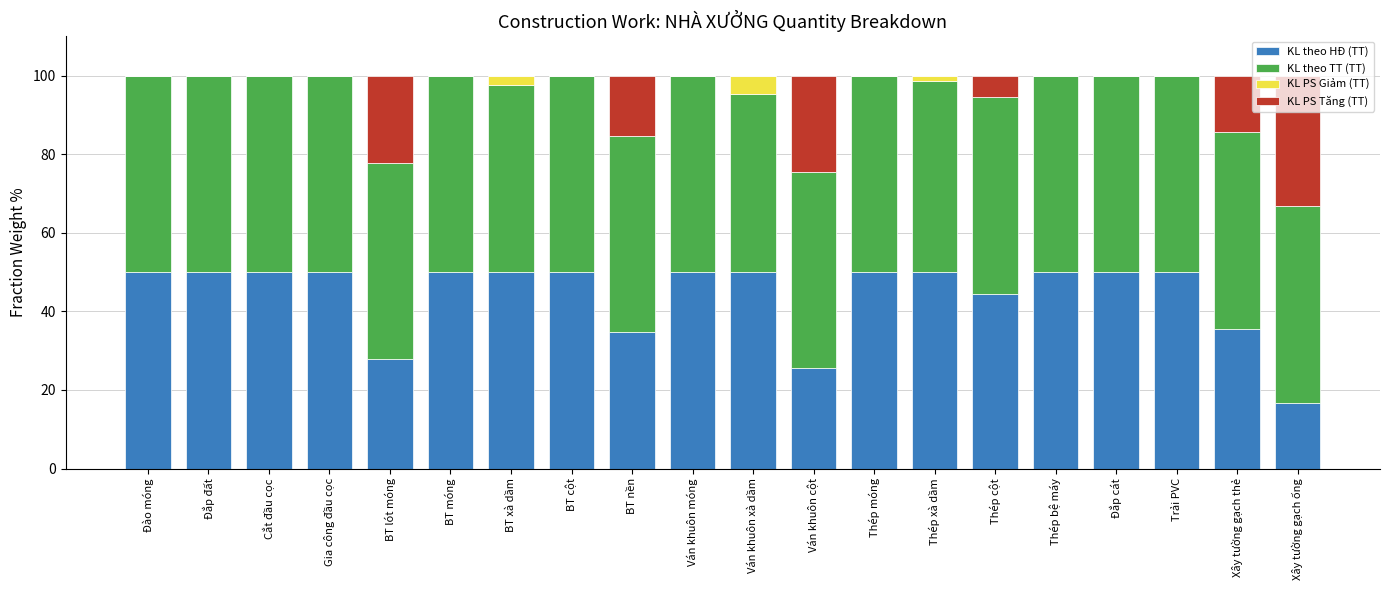

The value of KL theo HĐ (TT) at Gia công đầu cọc is 87.4. True or false?

False